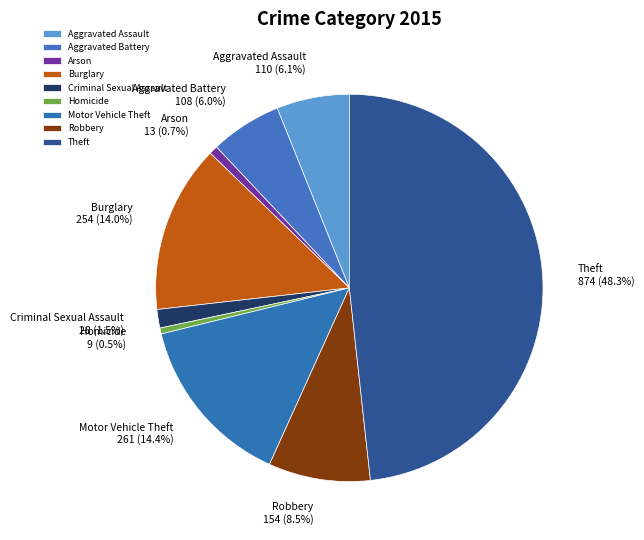

Is it true that Aggravated Battery is 1% of the pie?

False